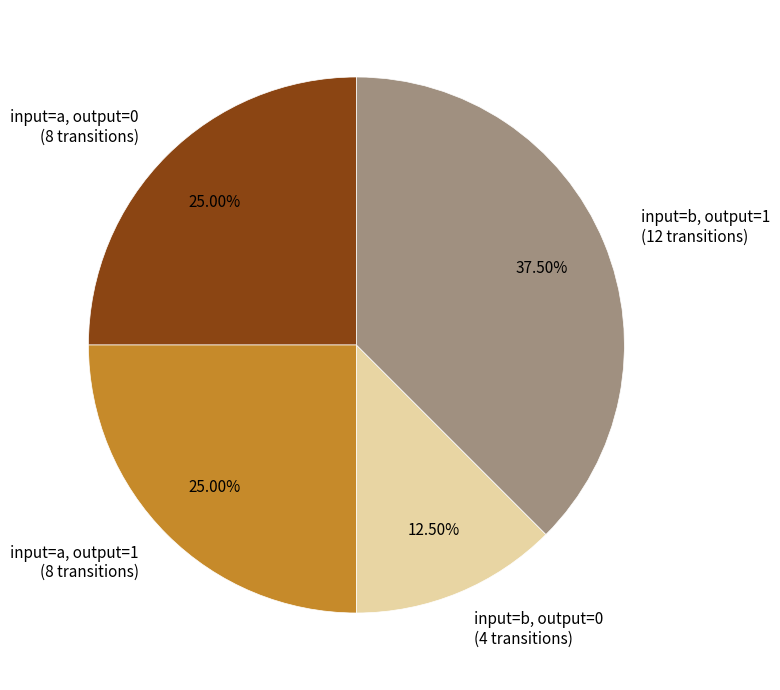

Count the number of slices in the pie.

4